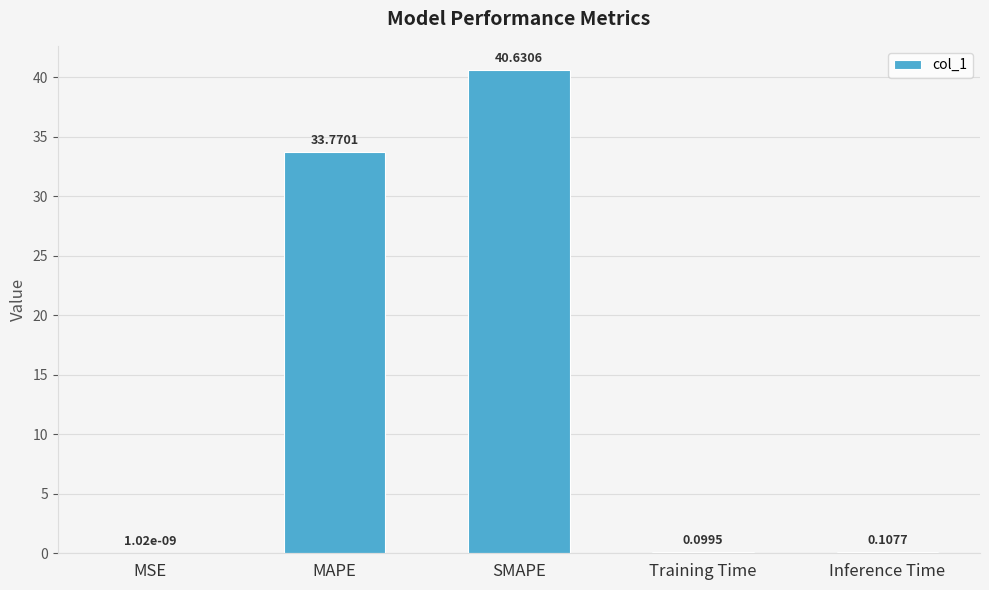

Between Training Time and MSE, which is larger?

Training Time